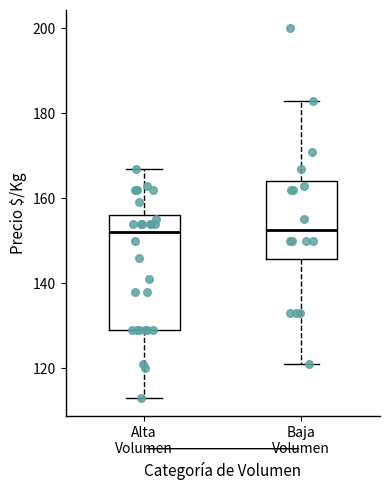

Comparing the boxes themselves (not the whiskers), which one is the tallest?

Alta Volumen